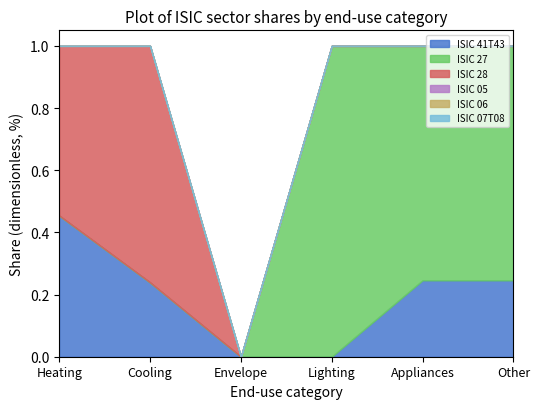

True or false: ISIC 27 has more than 2 points higher than both neighbors.

False